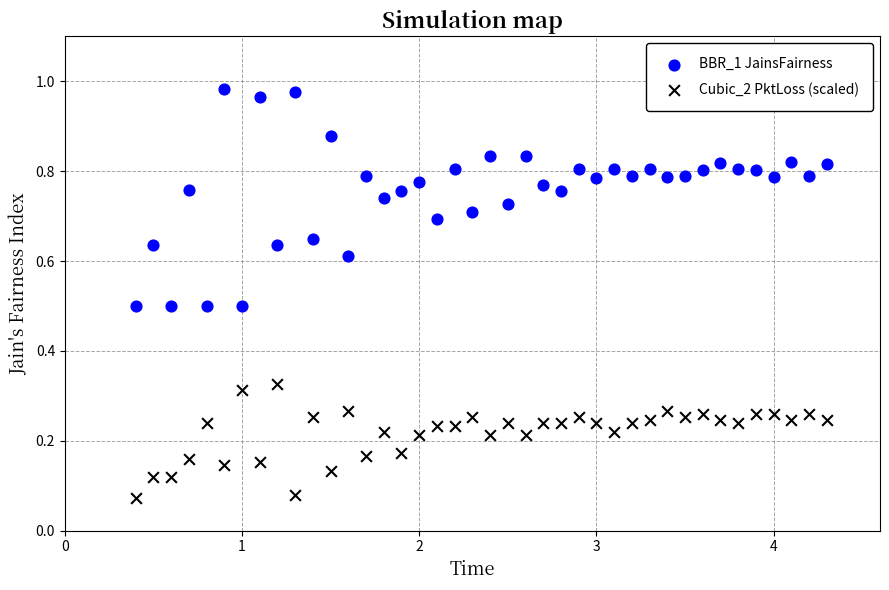

Which series contains the highest Y value?

BBR_1 JainsFairness